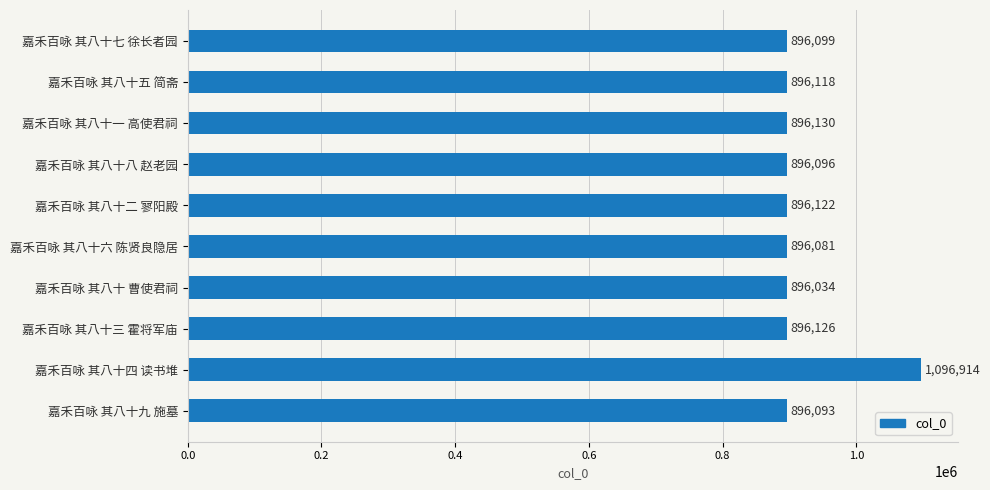

How many values are below 896118?

5